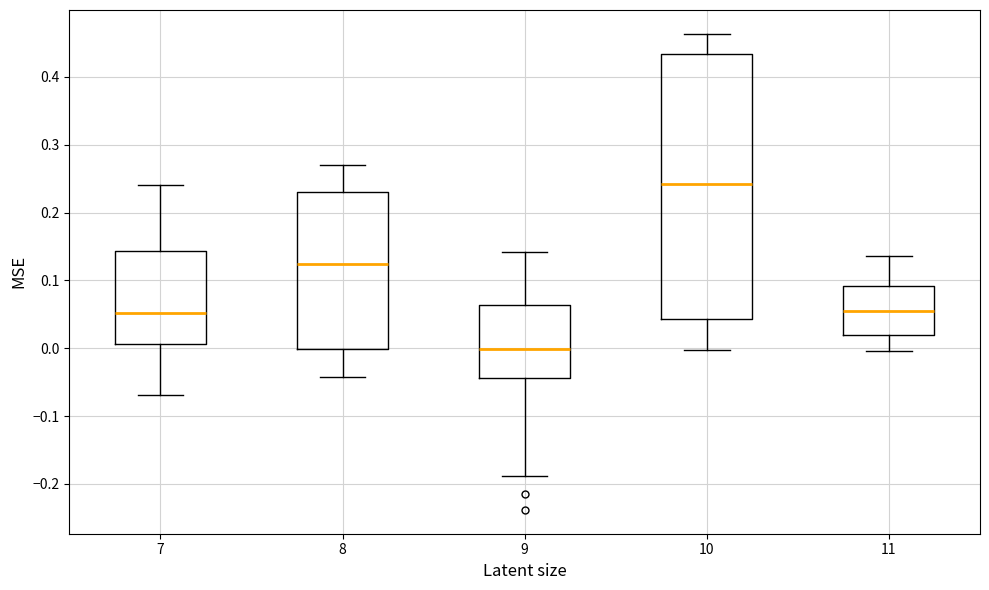

Reading left to right, transcribe this box plot: for each box, give where its median line is, the range the box spans, and where its two whiskers end, as read against the y-axis. The values are not printed on the chart, so give them approximately, as read against the axis.

7: median 0.05, box 0.01 to 0.14, whiskers -0.07 to 0.24
8: median 0.12, box 0.00 to 0.23, whiskers -0.04 to 0.27
9: median 0.00, box -0.04 to 0.06, whiskers -0.19 to 0.14
10: median 0.24, box 0.04 to 0.43, whiskers 0.00 to 0.46
11: median 0.05, box 0.02 to 0.09, whiskers 0.00 to 0.14